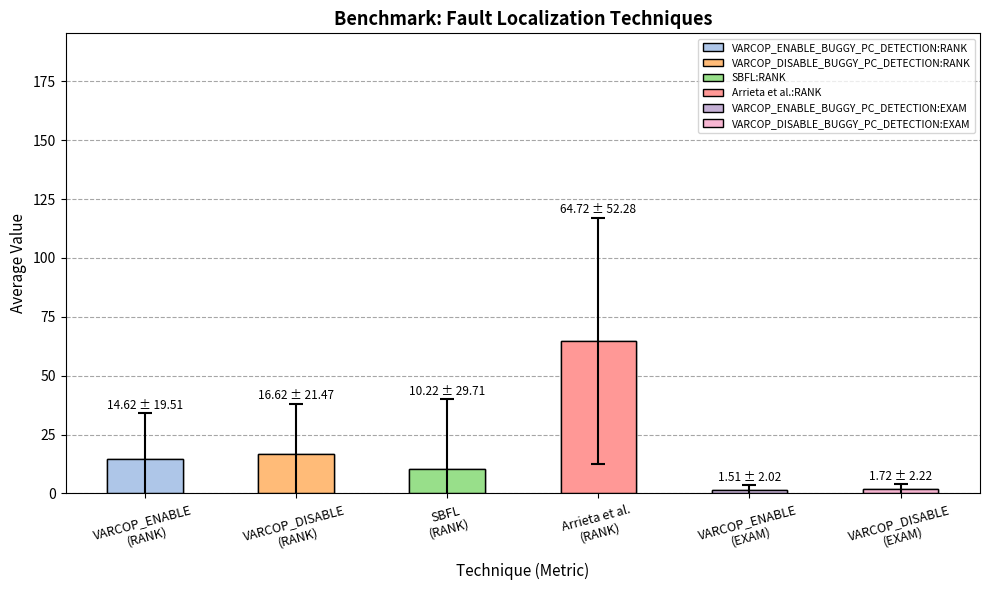

How many data points in SBFL:RANK are less than 3?

20